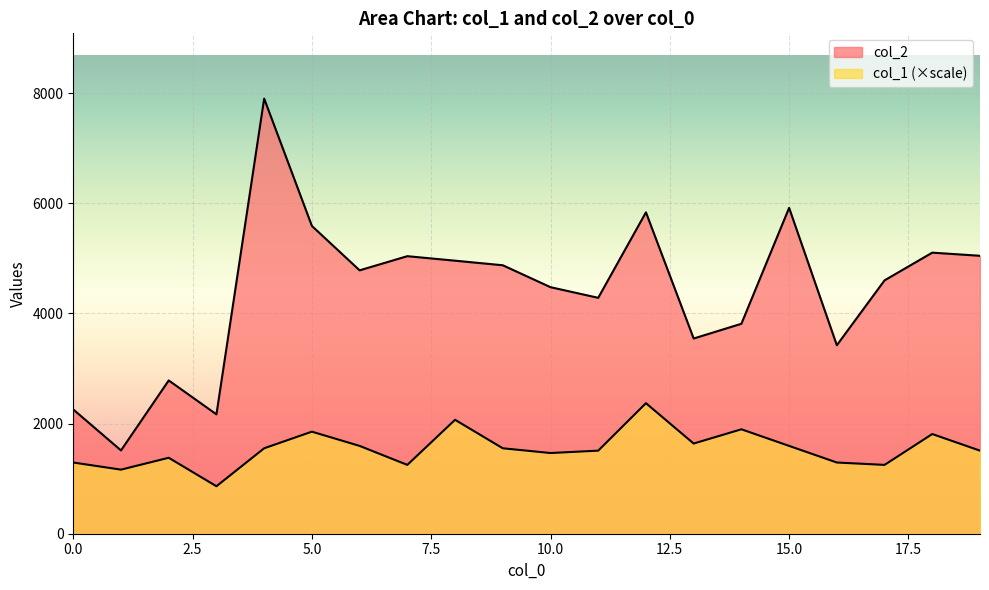

How many interior local peaks does the col_2 series have?

6